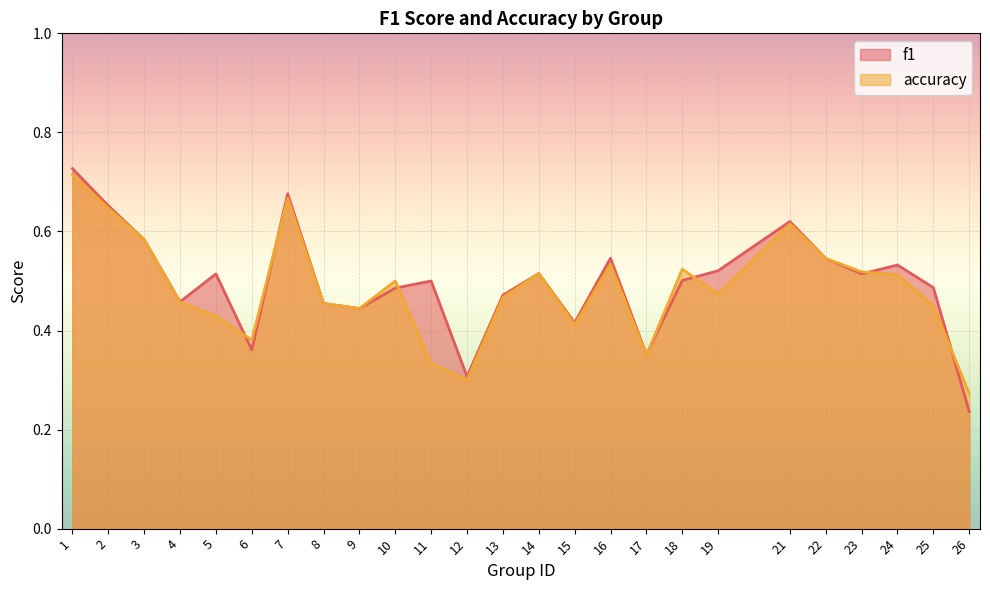

Is the value of accuracy at 14 greater than the value of f1 at 23?

Yes